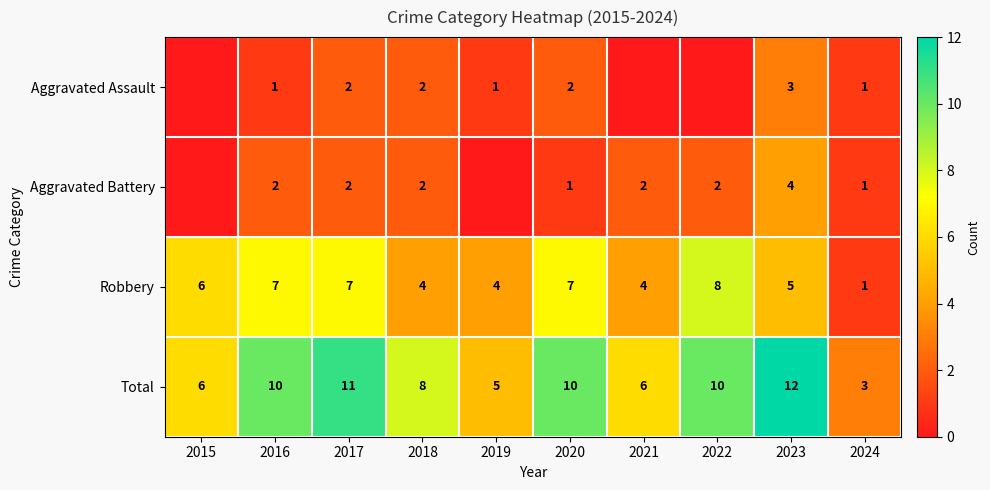

How many data points does each series have?

10